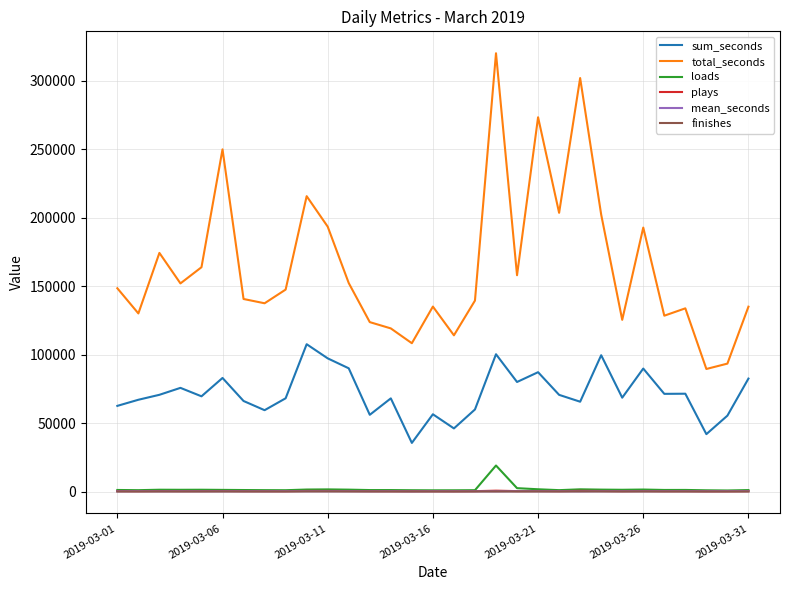

What is the minimum value shown in the chart?

20